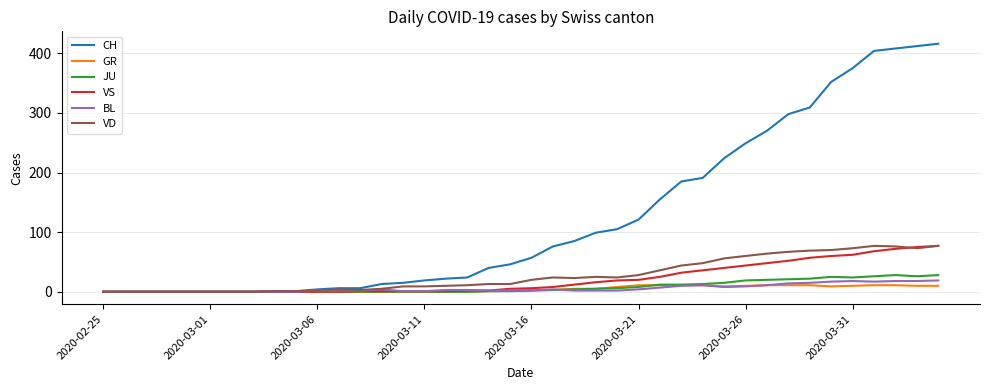

Which series has the largest range (max minus min)?

CH